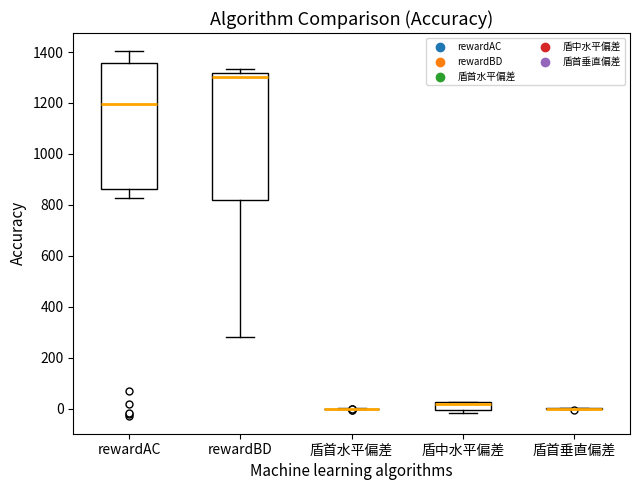

Reading left to right, read every box against the y-axis: the position of its median line, the range the box covers, and the ends of its whiskers. The values are not printed on the chart, so give them approximately, as read against the axis.

rewardAC: median 1200, box 860 to 1360, whiskers 820 to 1400
rewardBD: median 1300, box 820 to 1320, whiskers 280 to 1340
盾首水平偏差: box collapsed to a line at 0, whiskers 0 to 0
盾中水平偏差: median 20 (just below the box's upper edge), box 0 to 20, whiskers -20 to 20
盾首垂直偏差: box collapsed to a line at 0, whiskers 0 to 0